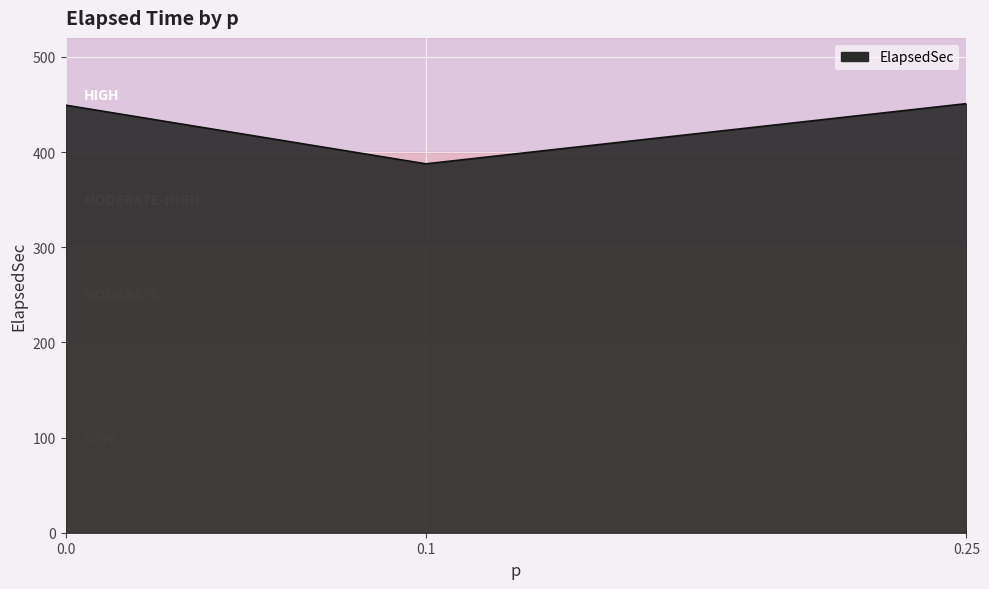

What is the approximate value at 0.25?

450.9